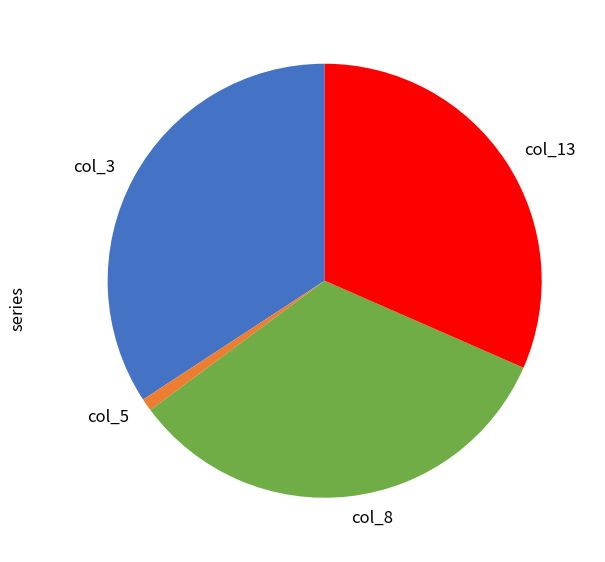

Combined, do col_8 and col_5 account for over 50%?

No